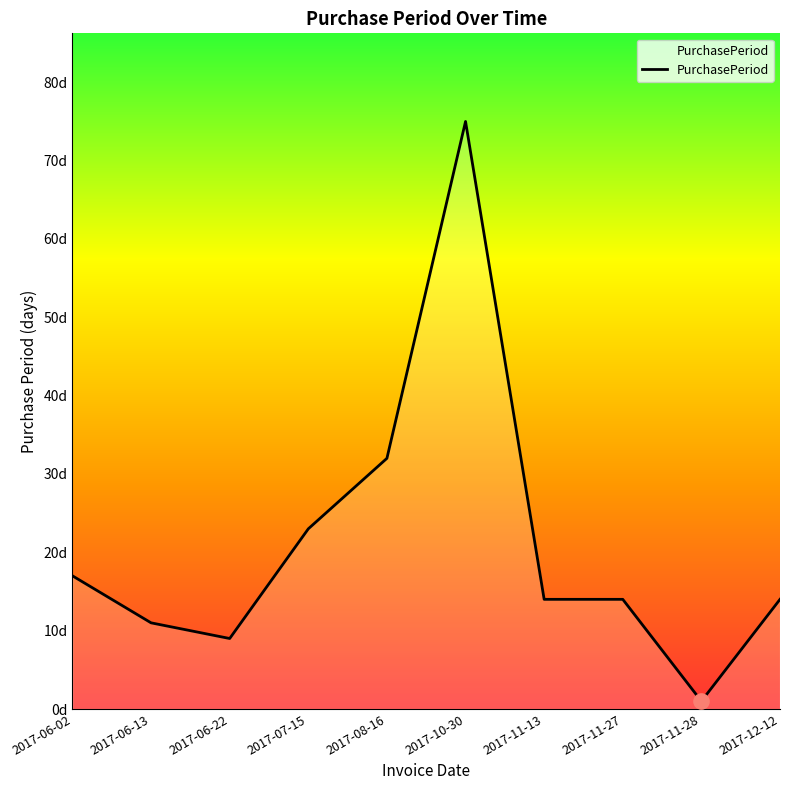

What is the change in value from 2017-06-22 to 2017-12-12?

+5